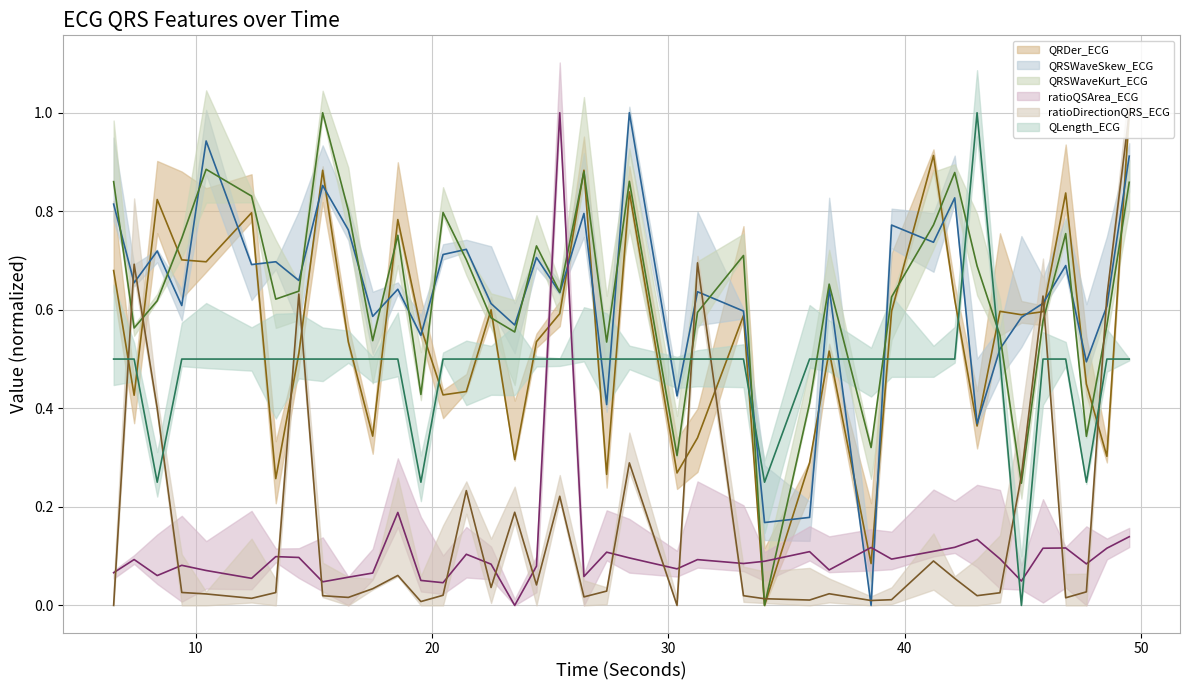

Reading left to right, extract all data points from this chart.

QRDer_ECG (center): 0.7	0.4	0.8	0.7	0.7	0.8	0.3	0.5	0.9	0.5	0.3	0.8	0.6	0.4	0.4	0.6	0.3	0.5	0.6	0.9	0.3	0.8	0.3	0.3	0.6	0.0	0.3	0.5	0.1	0.6	0.9	0.6	0.4	0.6	0.6	0.6	0.8	0.4	0.3	1.0
QRSWaveSkew_ECG (center): 0.8	0.7	0.7	0.6	0.9	0.7	0.7	0.7	0.9	0.8	0.6	0.6	0.5	0.7	0.7	0.6	0.6	0.7	0.6	0.8	0.4	1.0	0.4	0.6	0.6	0.2	0.2	0.6	0.0	0.8	0.7	0.8	0.4	0.5	0.6	0.6	0.7	0.5	0.6	0.9
QRSWaveKurt_ECG (center): 0.9	0.6	0.6	0.7	0.9	0.8	0.6	0.6	1.0	0.8	0.5	0.8	0.4	0.8	0.7	0.6	0.6	0.7	0.6	0.9	0.5	0.9	0.3	0.6	0.7	0.0	0.4	0.7	0.3	0.6	0.8	0.9	0.7	0.5	0.2	0.6	0.8	0.3	0.6	0.9
ratioQSArea_ECG (center): 0.1	0.1	0.1	0.1	0.1	0.1	0.1	0.1	0.0	0.1	0.1	0.2	0.1	0.0	0.1	0.1	0.0	0.1	1.0	0.1	0.1	0.1	0.1	0.1	0.1	0.1	0.1	0.1	0.1	0.1	0.1	0.1	0.1	0.1	0.0	0.1	0.1	0.1	0.1	0.1
ratioDirectionQRS_ECG (center): 0.0	0.7	0.4	0.0	0.0	0.0	0.0	0.6	0.0	0.0	0.0	0.1	0.0	0.0	0.2	0.0	0.2	0.0	0.2	0.0	0.0	0.3	0.0	0.7	0.0	0.0	0.0	0.0	0.0	0.0	0.1	0.1	0.0	0.0	0.3	0.6	0.0	0.0	0.6	1.0
QLength_ECG (center): 0.5	0.5	0.2	0.5	0.5	0.5	0.5	0.5	0.5	0.5	0.5	0.5	0.2	0.5	0.5	0.5	0.5	0.5	0.5	0.5	0.5	0.5	0.5	0.5	0.5	0.2	0.5	0.5	0.5	0.5	0.5	0.5	1.0	0.5	0.0	0.5	0.5	0.2	0.5	0.5